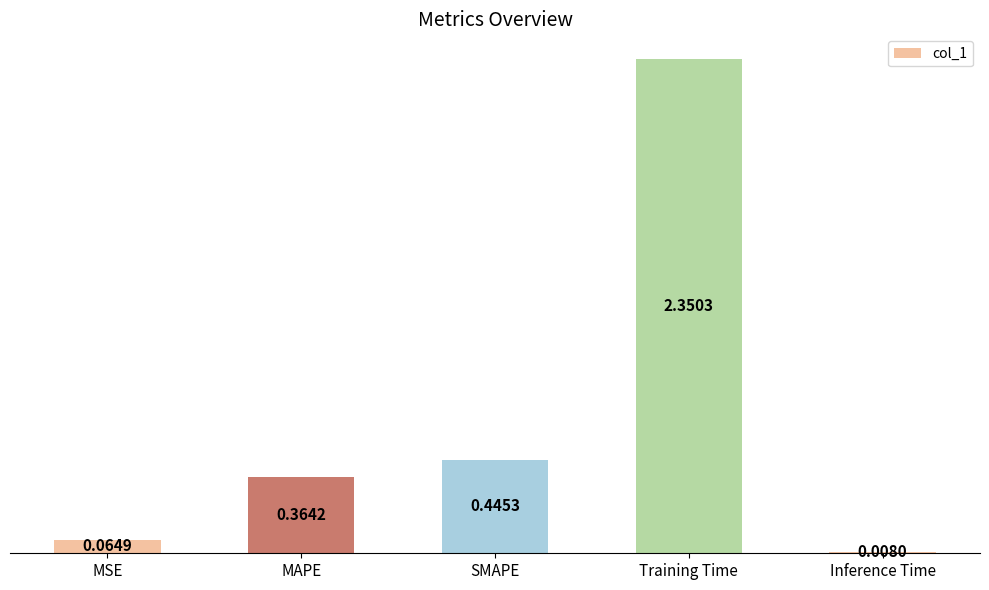

What is the label of the 1st bar from the left?

MSE